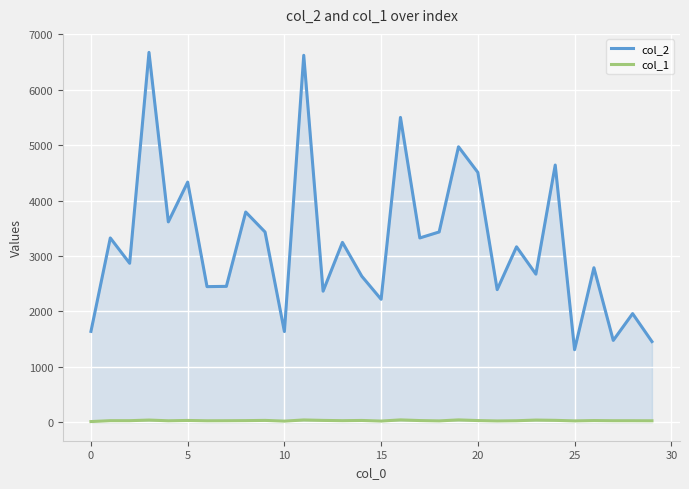

What is the label of the 10th point from the left?

9